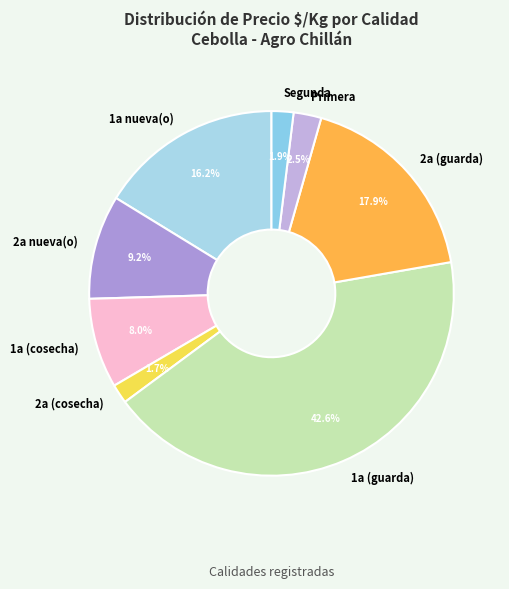

Is 1a (guarda) the majority of the pie?

No